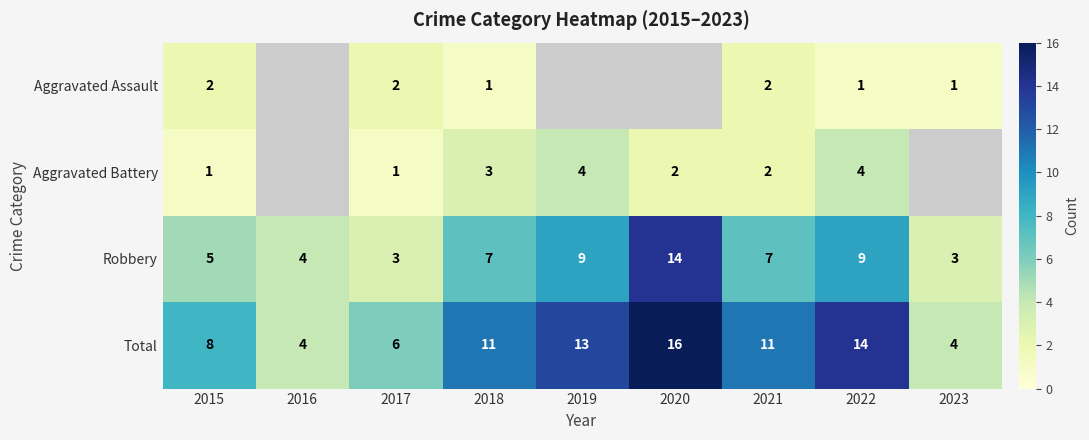

True or false: Total has a value of 8 at 2021.

False